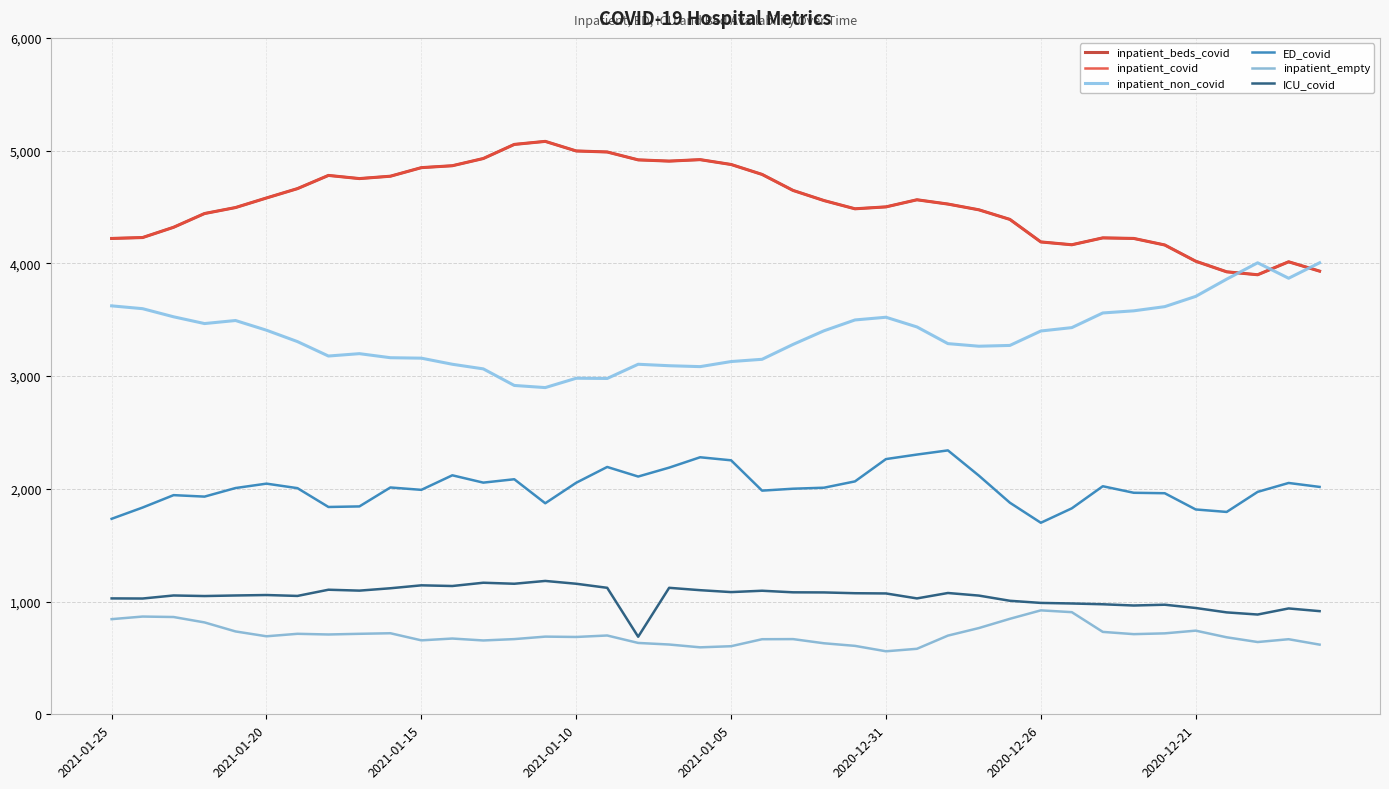

Does the chart display data point markers on the line(s)?

No